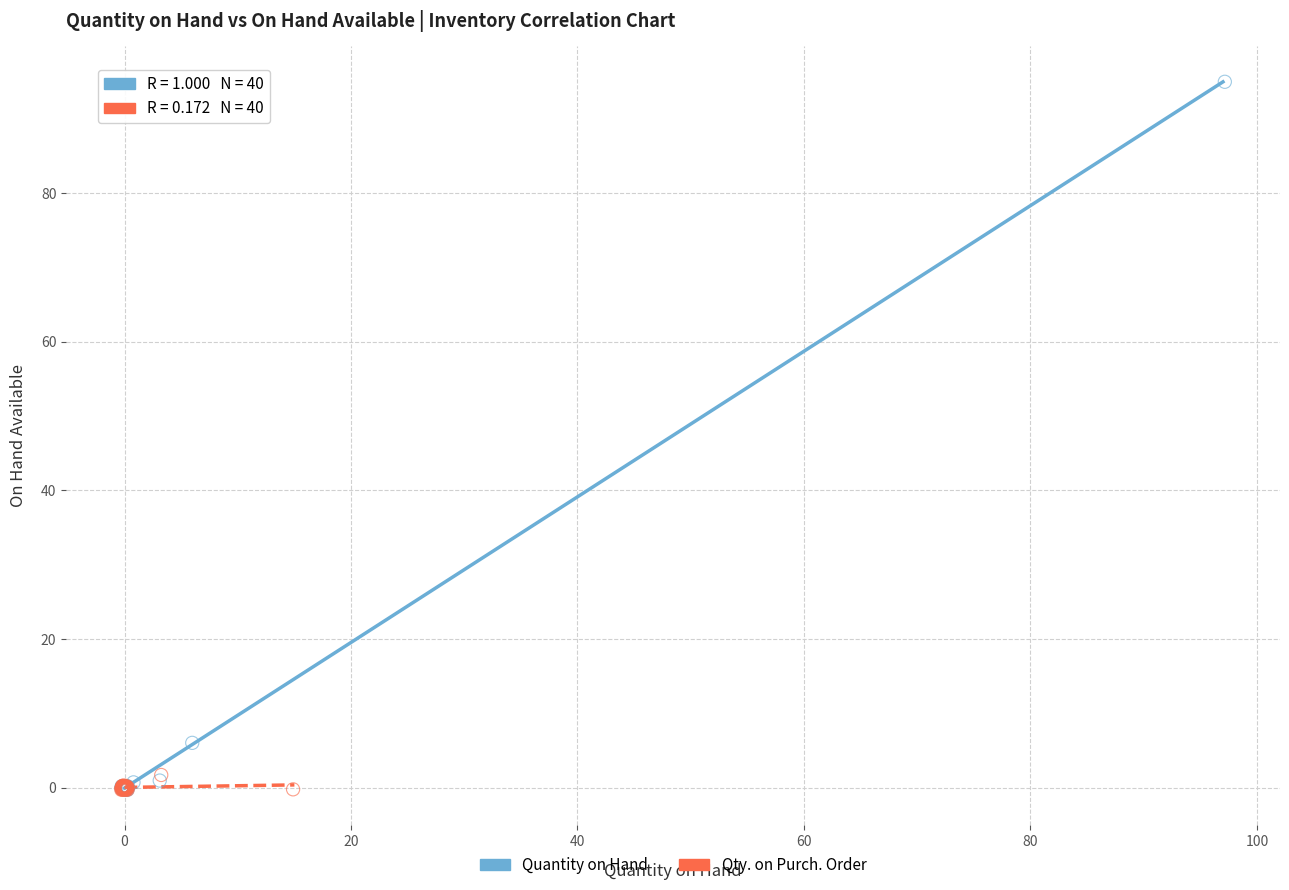

Which series contains the highest Y value?

Quantity on Hand